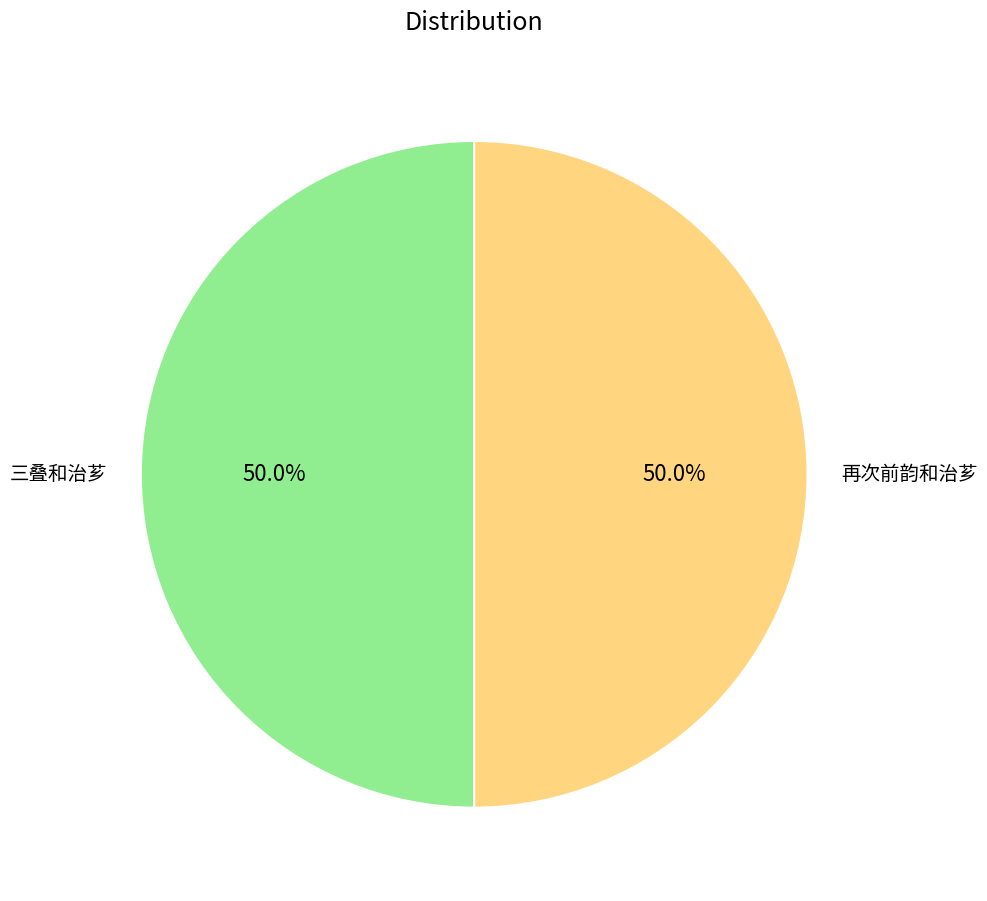

Approximately how many times larger is the value at 三叠和治芗 compared to 再次前韵和治芗?

1.0